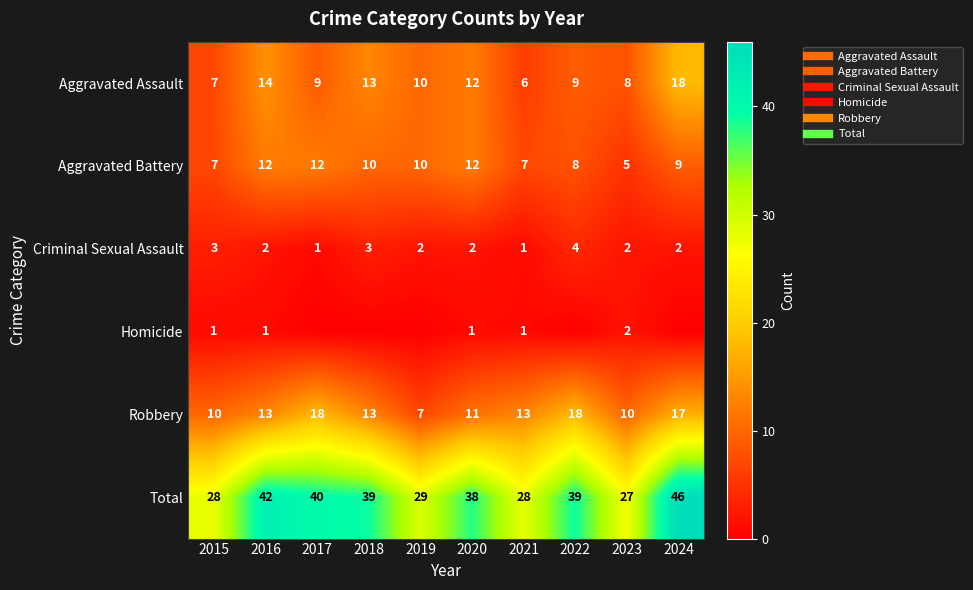

The Aggravated Assault series shows 3 at 2019. True or false?

False